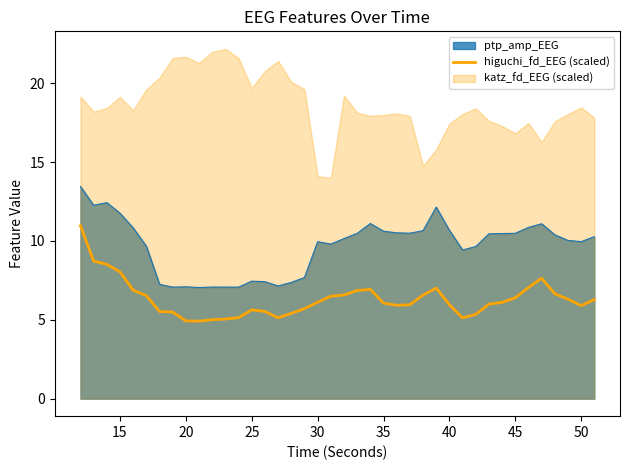

True or false: higuchi_fd_EEG (scaled) and ptp_amp_EEG intersect in this chart.

False